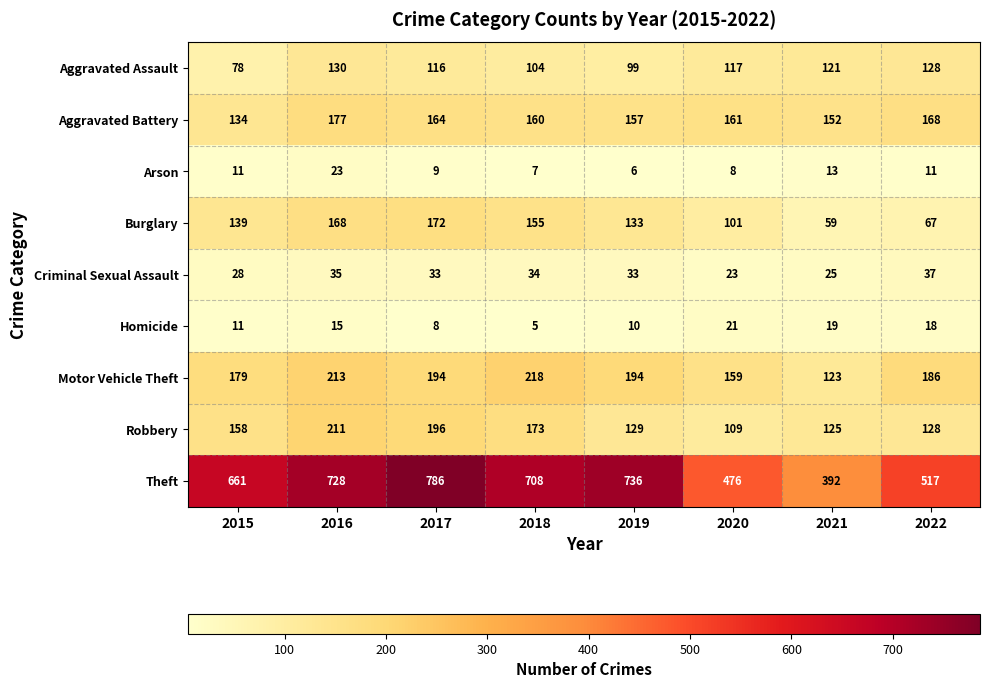

What value does the Aggravated Assault series have at 2020?

117